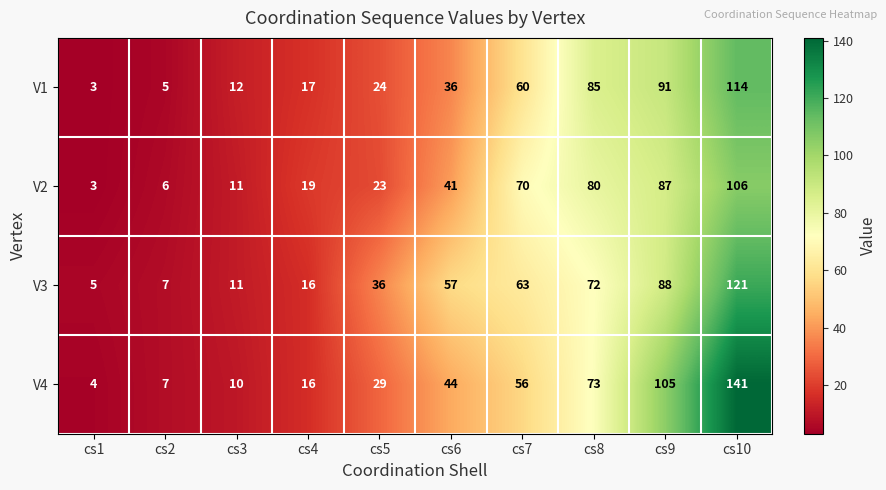

True or false: V1 has a value of 85 at cs8.

True